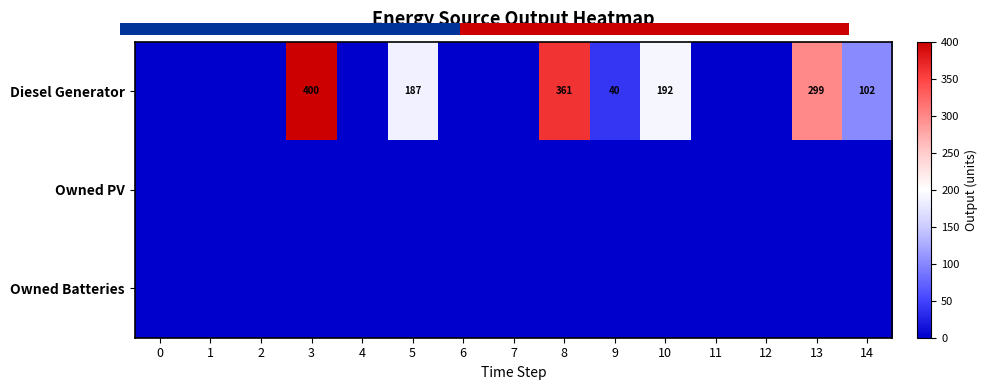

How many categories are shown in the chart?

15